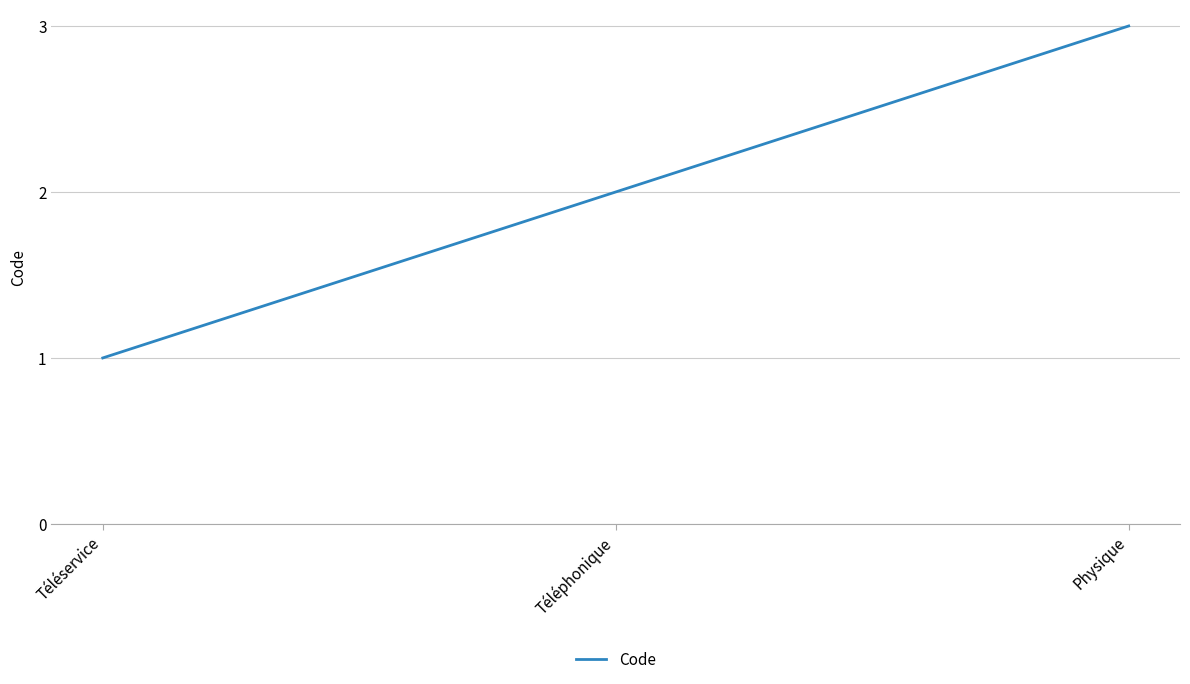

What position from the right is Téléservice?

3